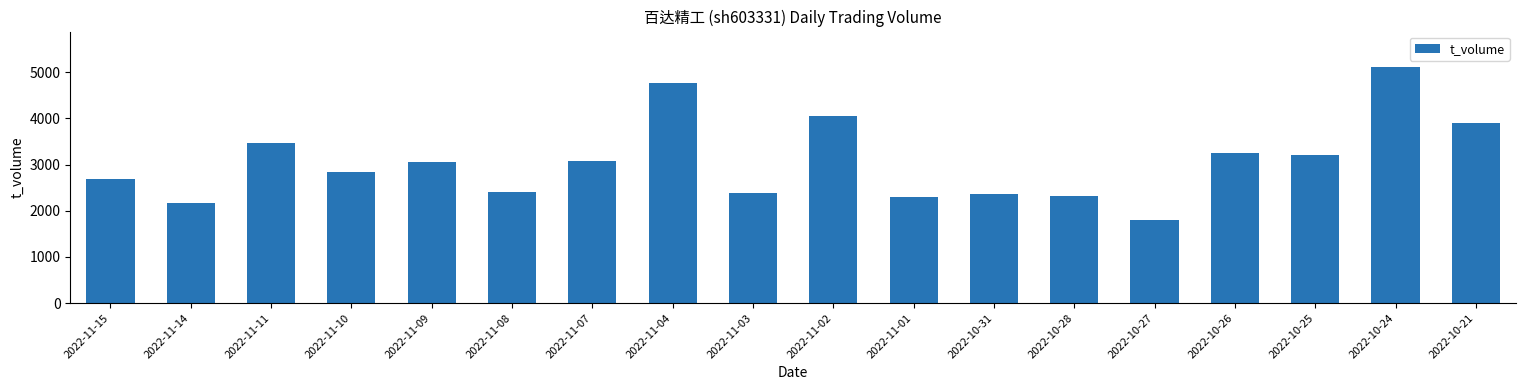

What value does the data have at 2022-10-25, to the nearest 50?

3200